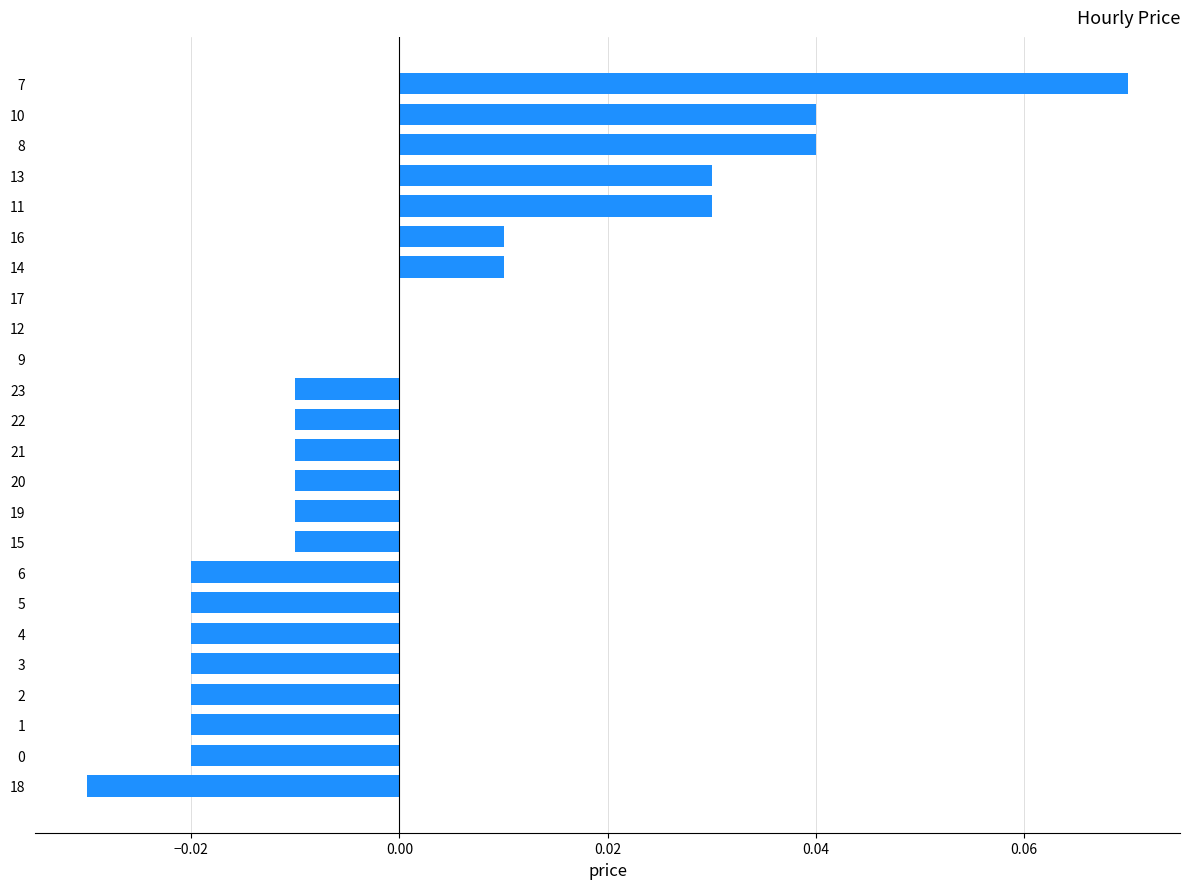

Between 9 and 1, which is larger?

9